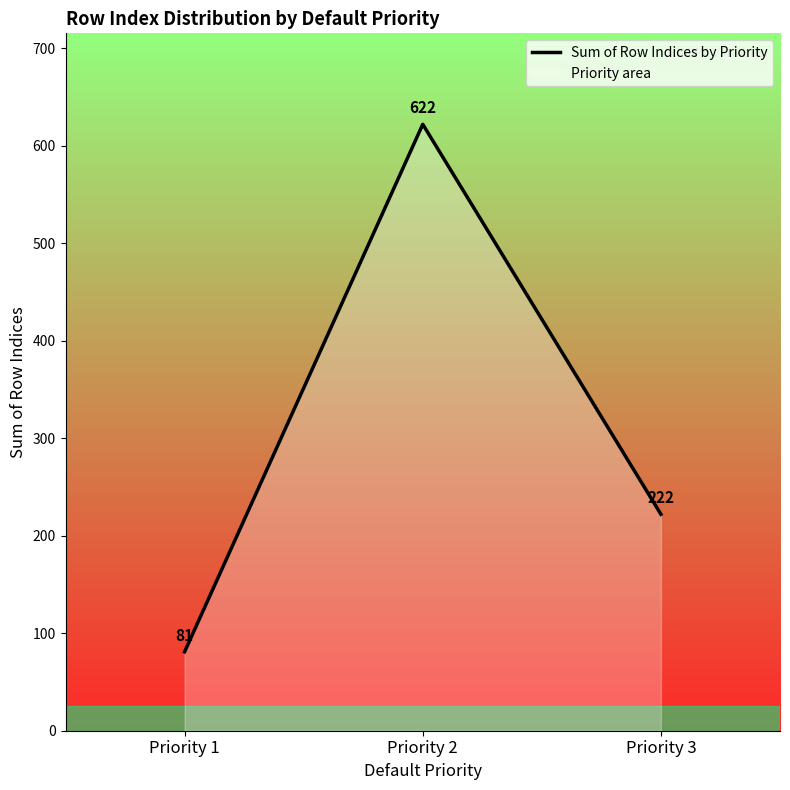

Is it true that the value at Priority 3 is 222?

True